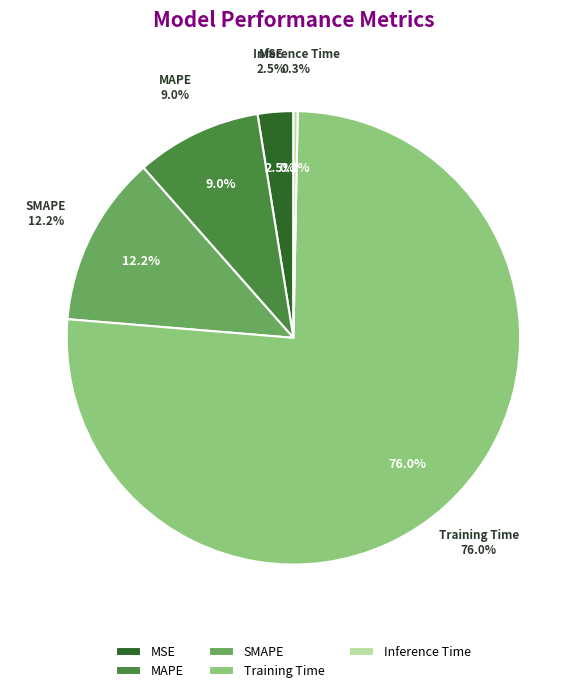

What percentage do SMAPE and MAPE together represent?

21.2%